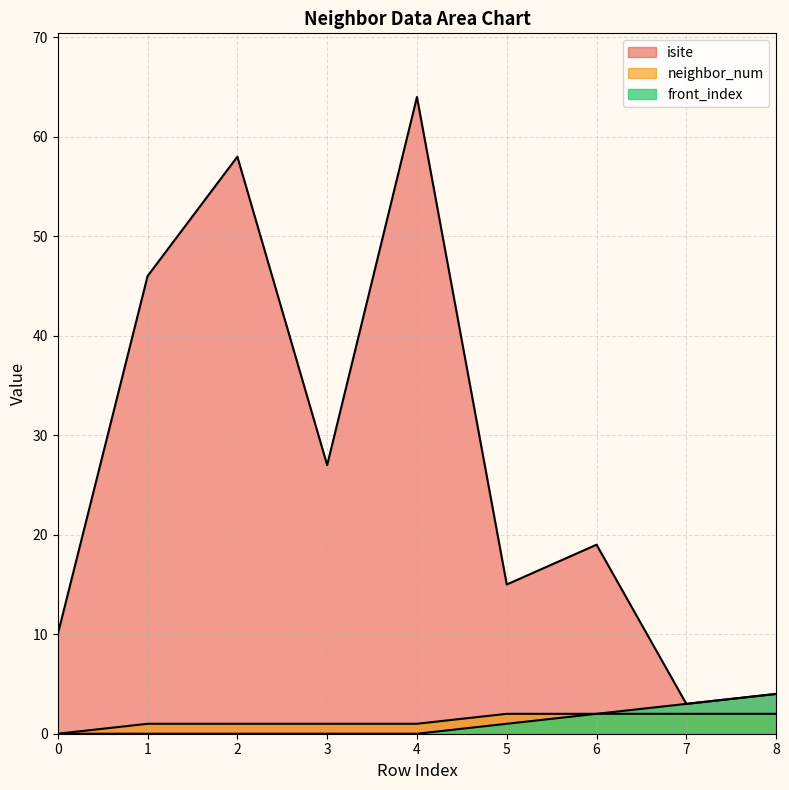

How many values in the neighbor_num series exceed 1?

4